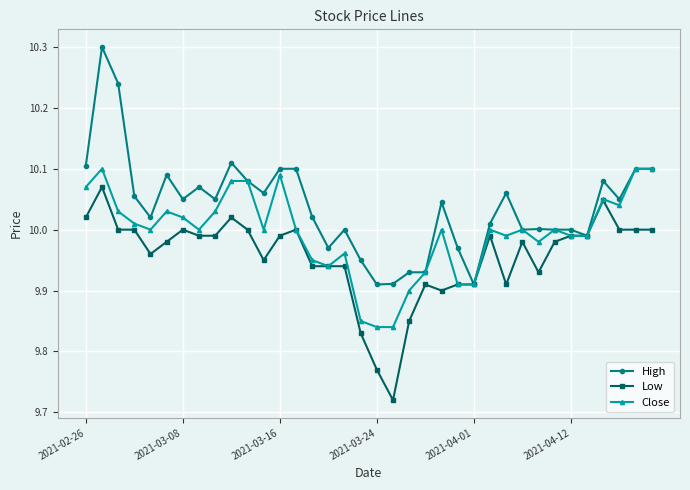

Which series has the largest total across all categories?

High